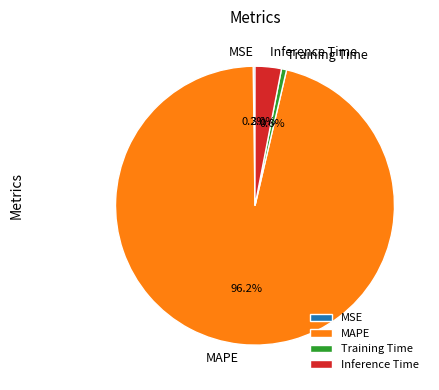

Combined, do MAPE and Training Time account for over 50%?

Yes